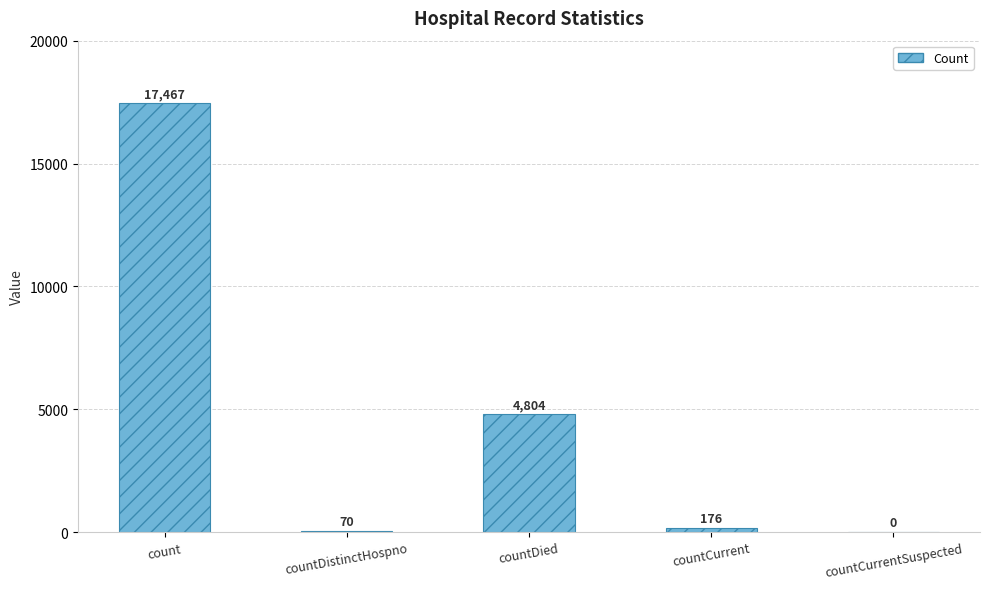

What is the approximate value at countDied, to the nearest 100?

4800